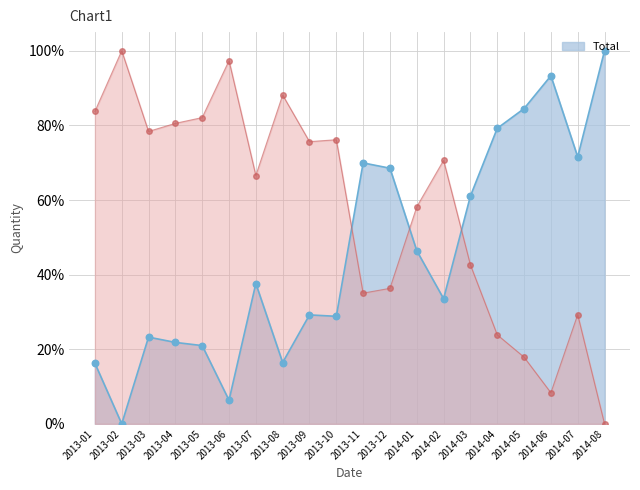

Which has a higher value, 2013-09 or 2014-04?

2014-04